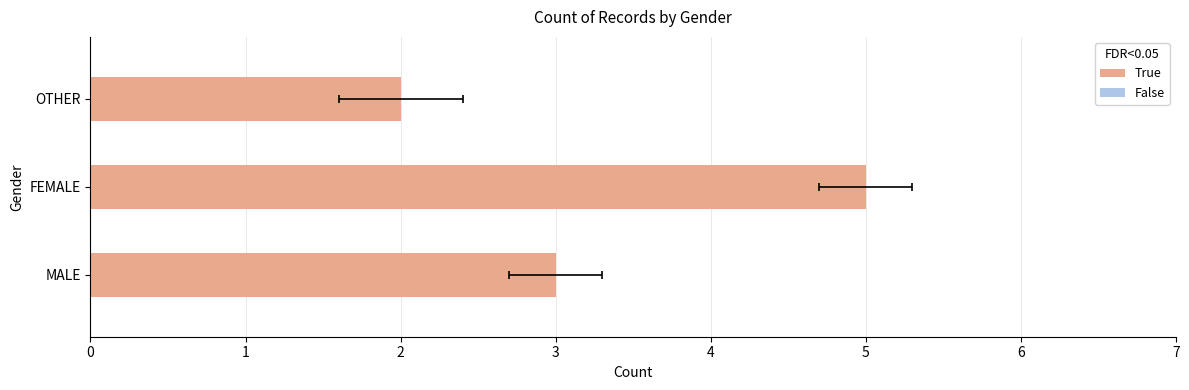

What is the sum of the values at 1 and 0?

8